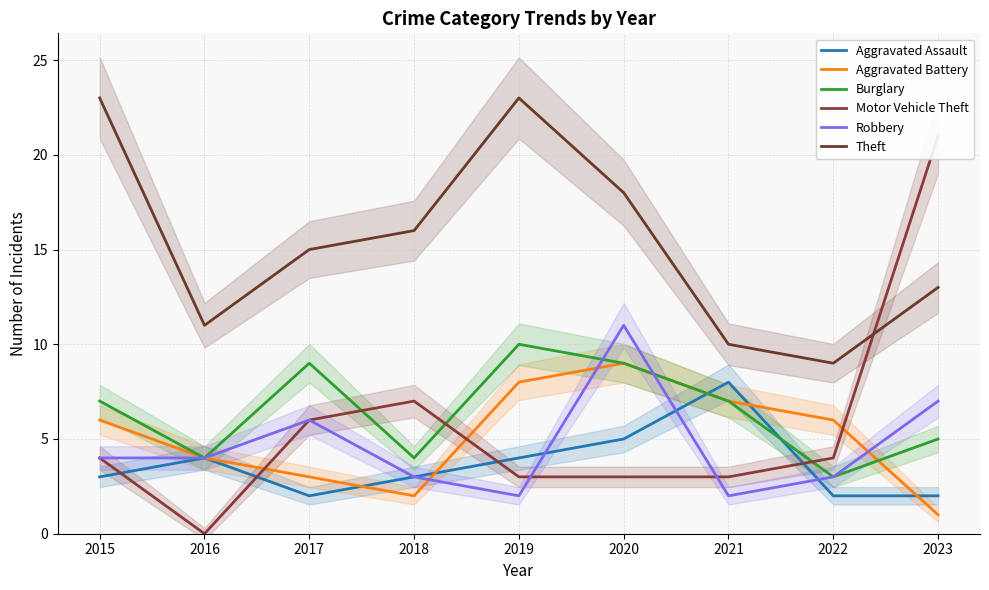

Reading left to right, what are all the values shown in this chart?

Aggravated Assault: 3	4	2	3	4	5	8	2	2
Aggravated Battery: 6	4	3	2	8	9	7	6	1
Burglary: 7	4	9	4	10	9	7	3	5
Motor Vehicle Theft: 4	0	6	7	3	3	3	4	21
Robbery: 4	4	6	3	2	11	2	3	7
Theft: 23	11	15	16	23	18	10	9	13